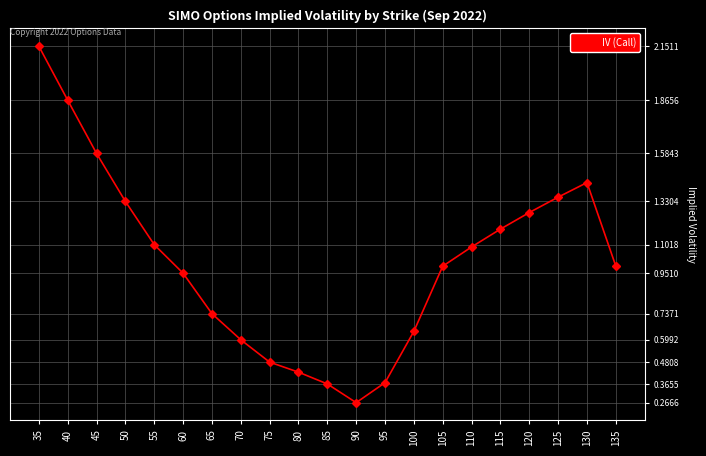

Which category has the highest value across all series?

35